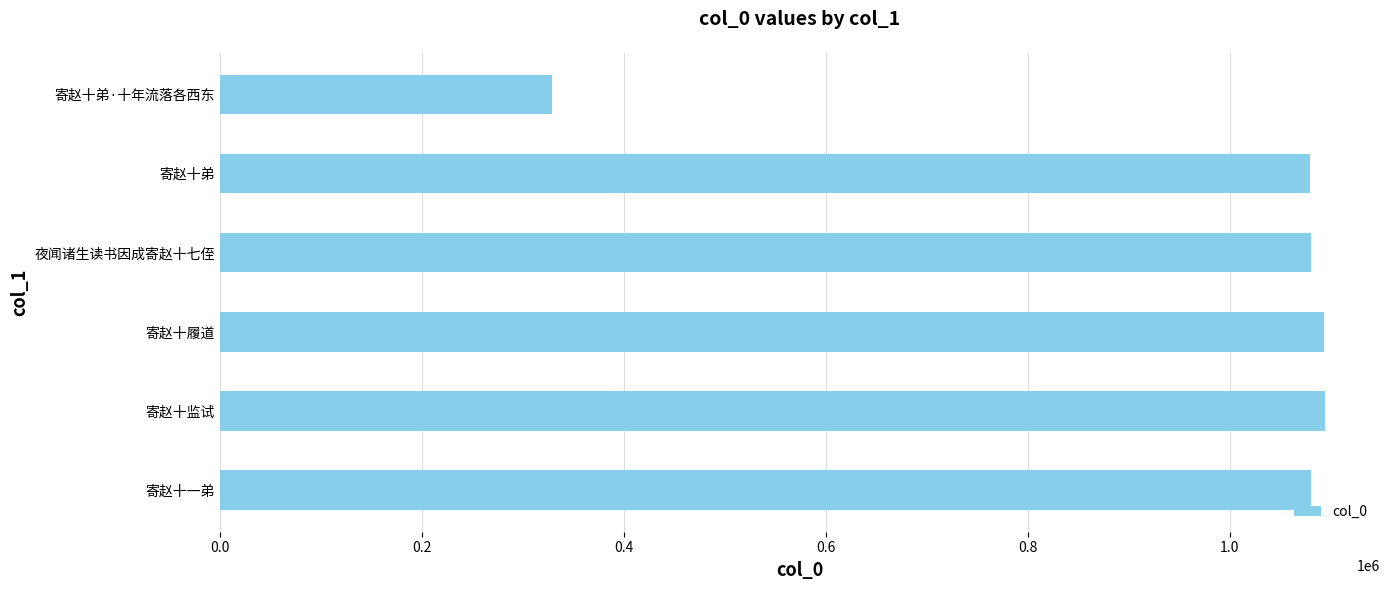

What is the change in value from 0.0 to 0.6?

+12986